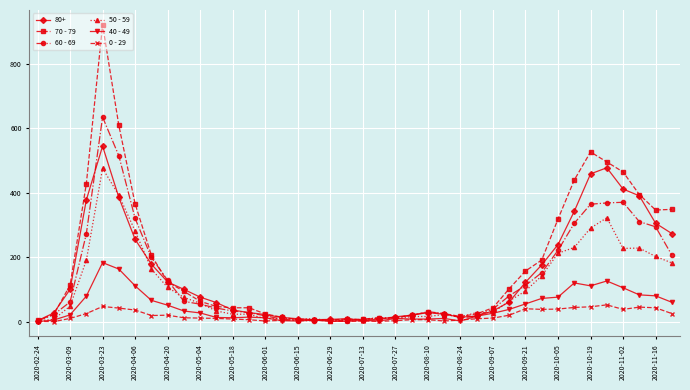

List the series in order of their peak value, lowest first.

0 - 29, 40 - 49, 50 - 59, 80+, 60 - 69, 70 - 79